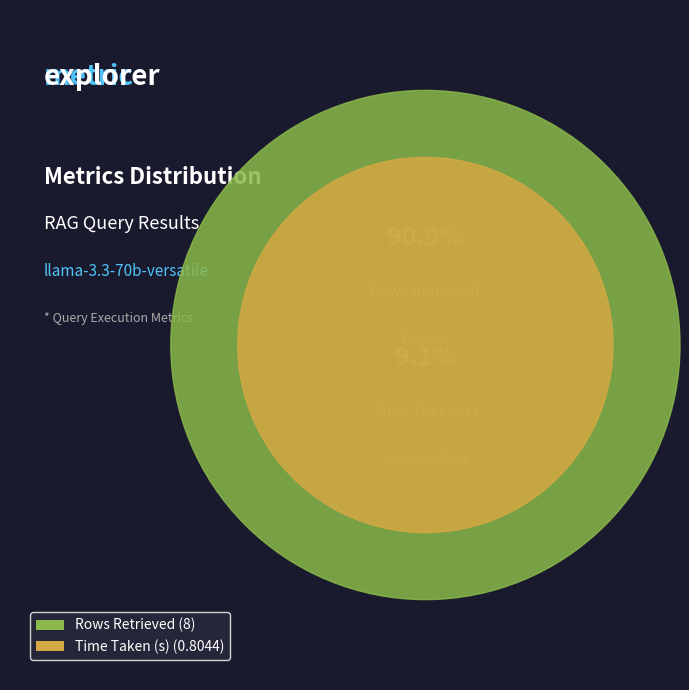

What percentage do Rows Retrieved and Time Taken (s) together represent?

100.0%